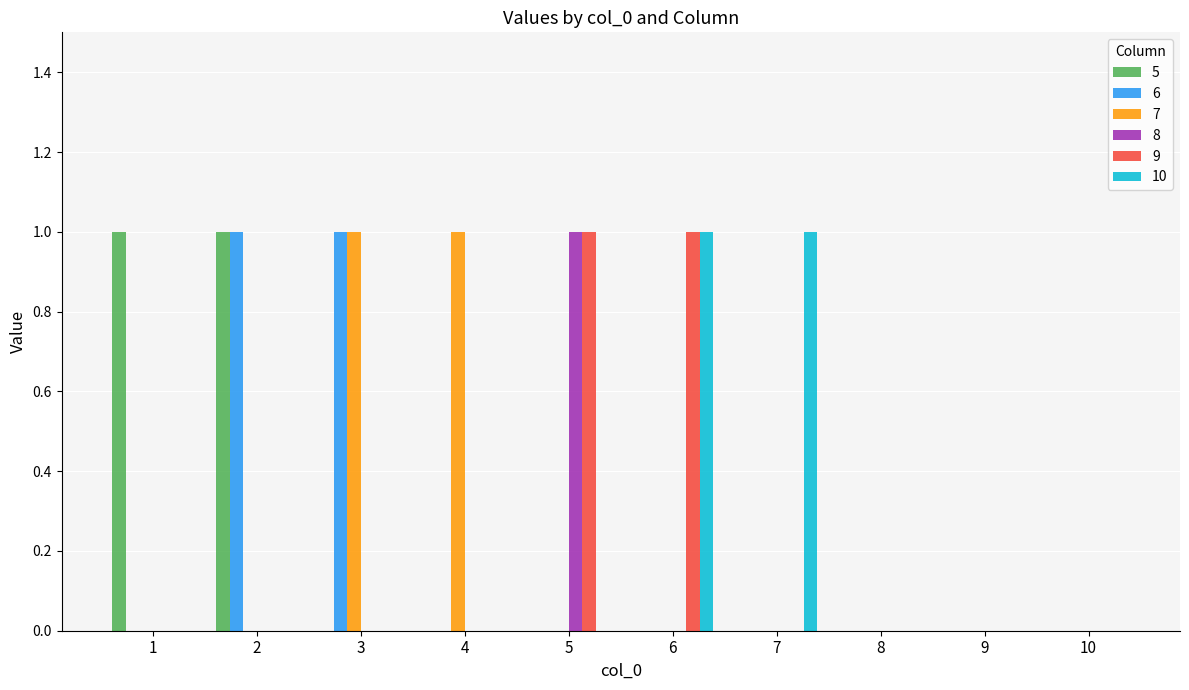

The 8 series shows 0 at 6. True or false?

True